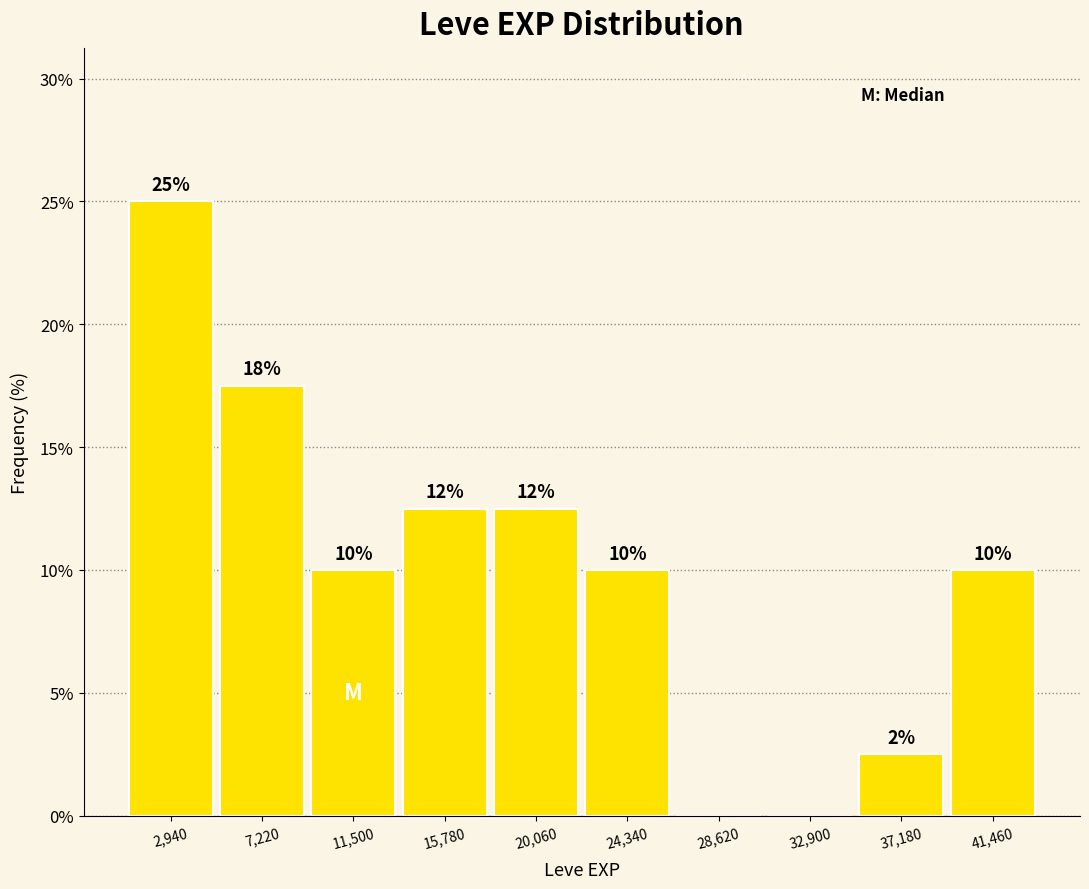

Over which range of the x-axis is the bar tallest?

1000 to 5000